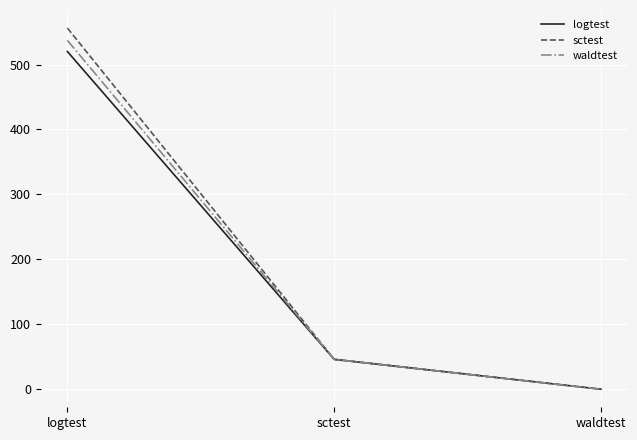

What is the average value of the waldtest series?

194.4